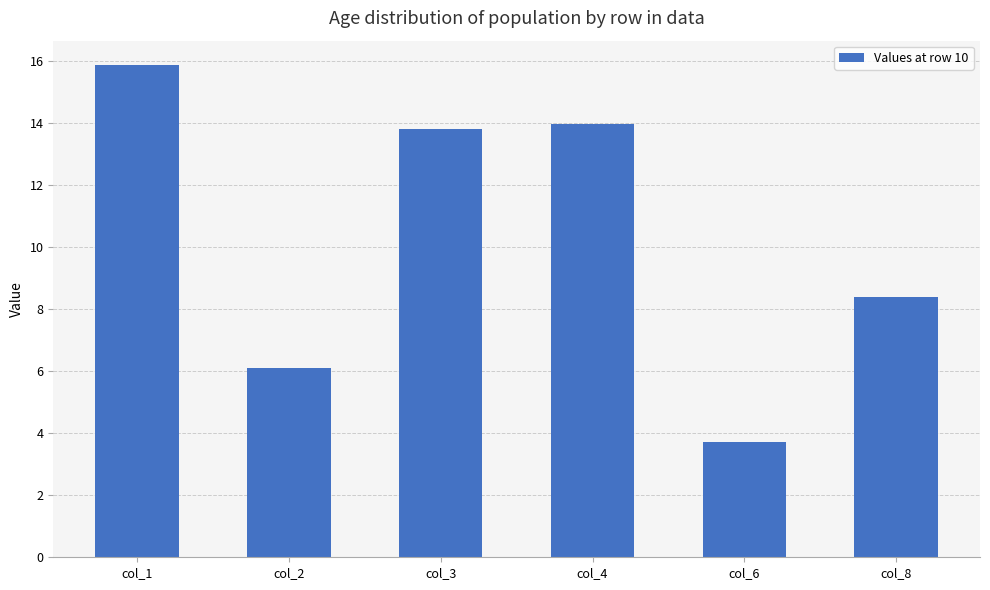

What is the value of the 2nd bar from the left?

6.1